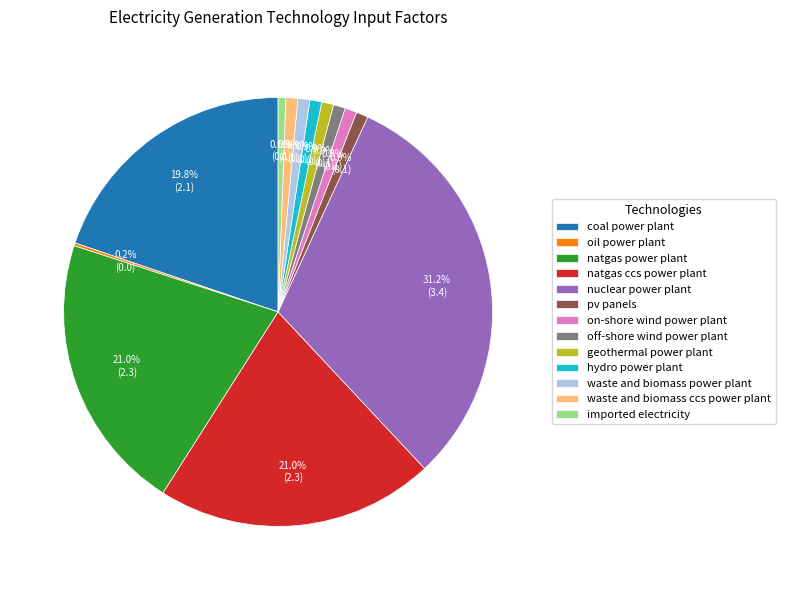

What percentage is NOT represented by pv panels?

99.1%